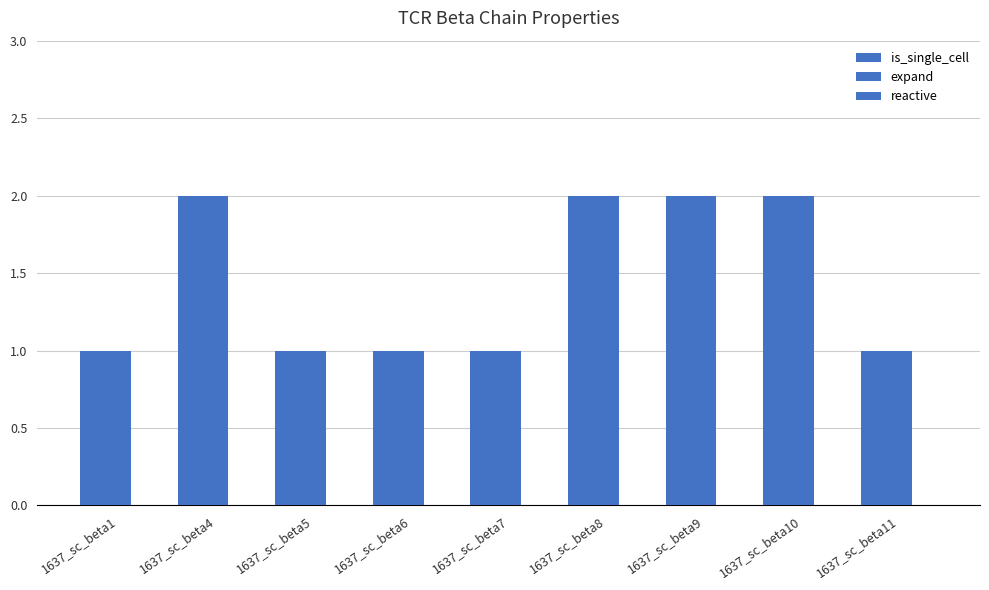

Count the is_single_cell values in the range 1 to 2.

9